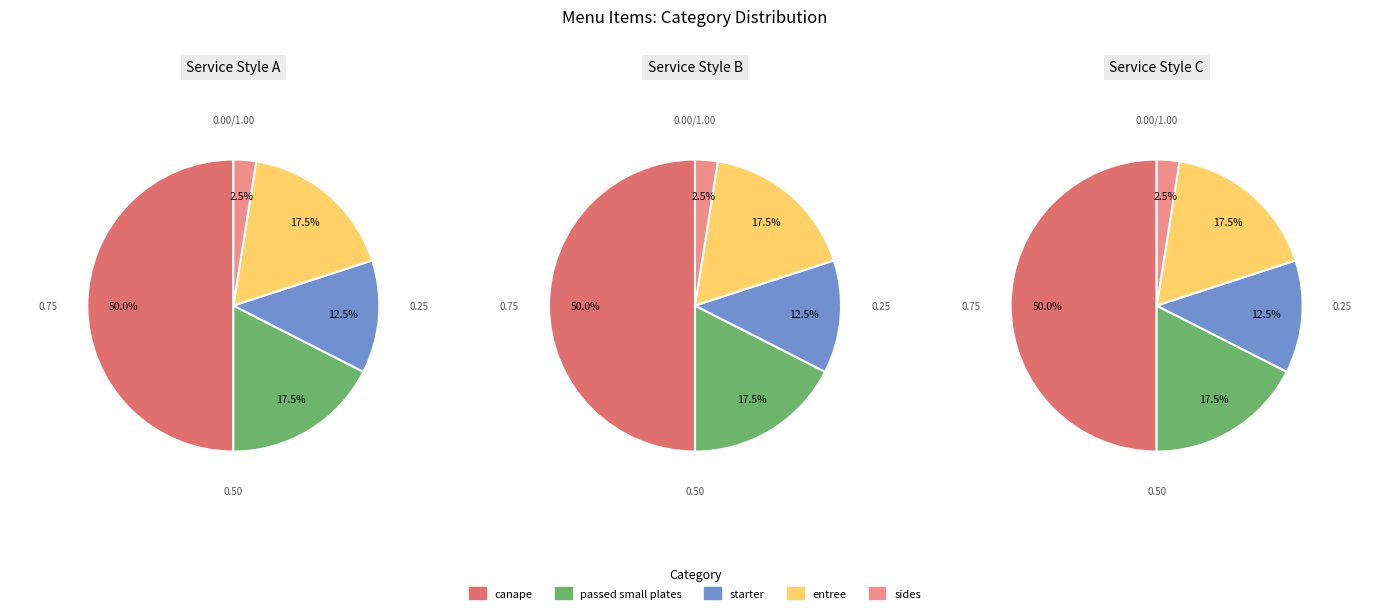

What percentage is NOT represented by sides?

97.5%